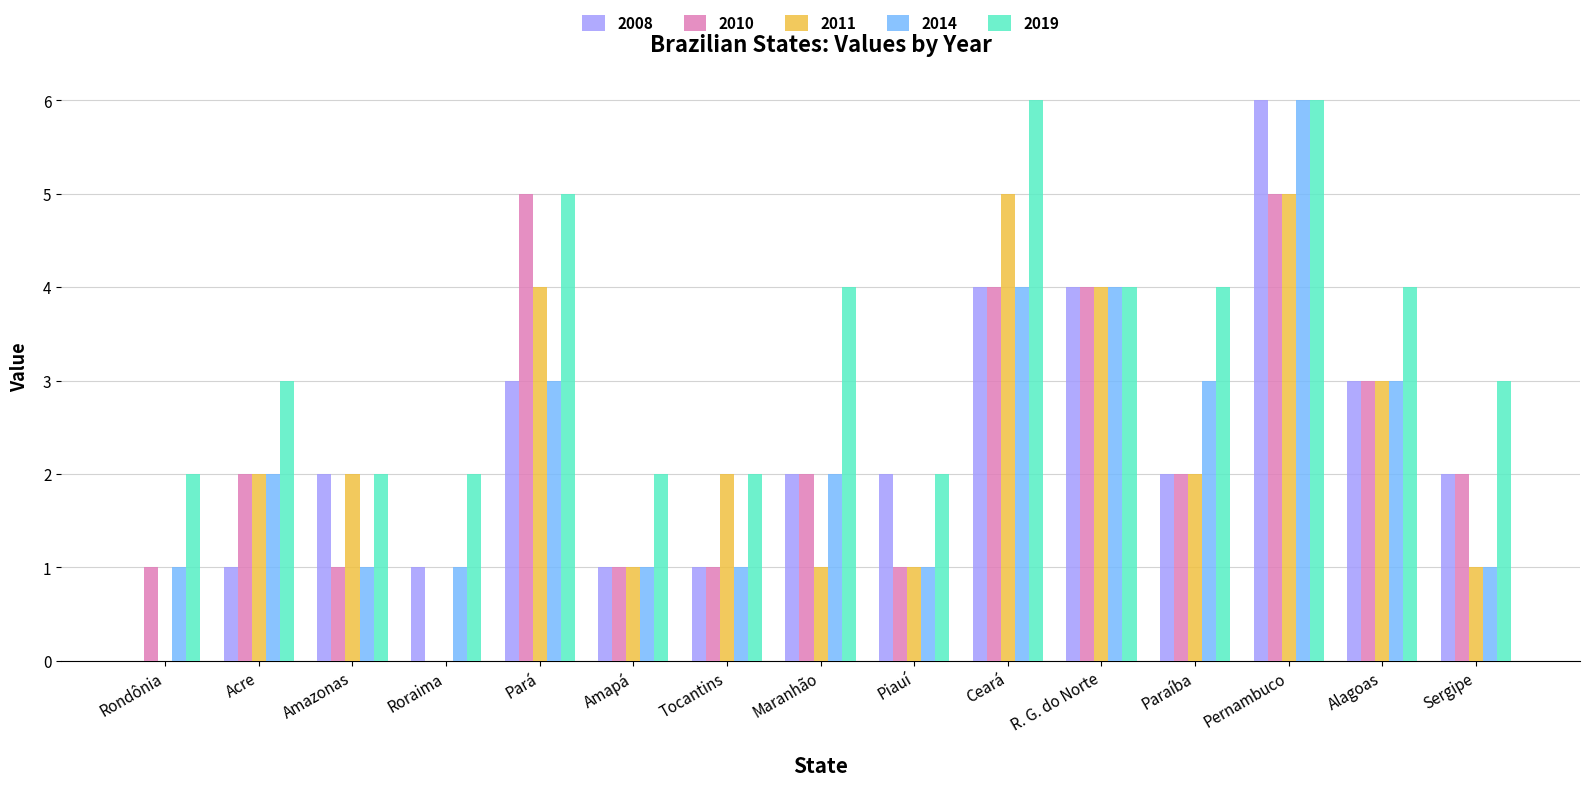

What is the sum of all 2019 values?

51